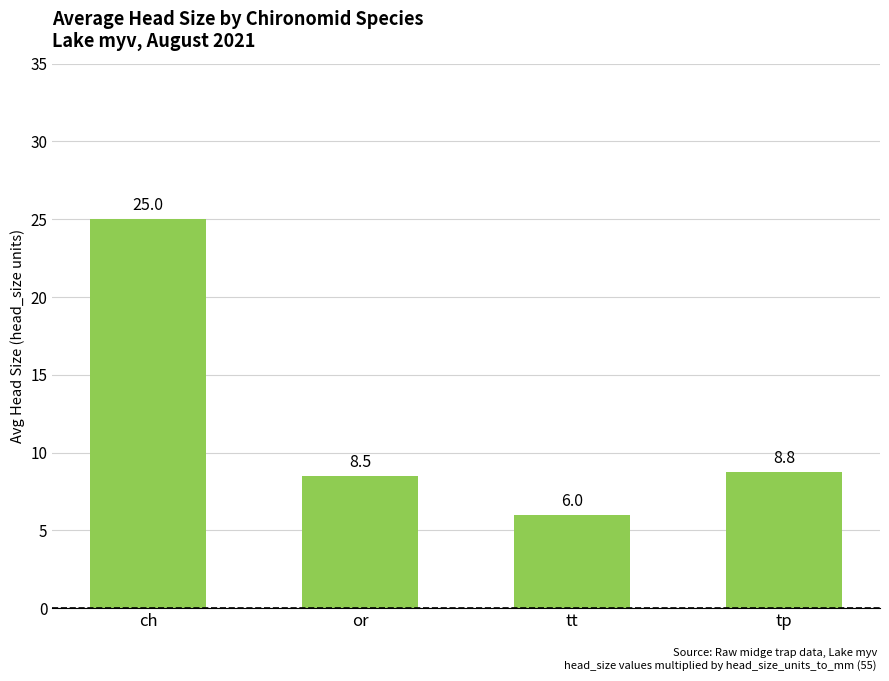

What is the maximum value shown in the chart?

25.0